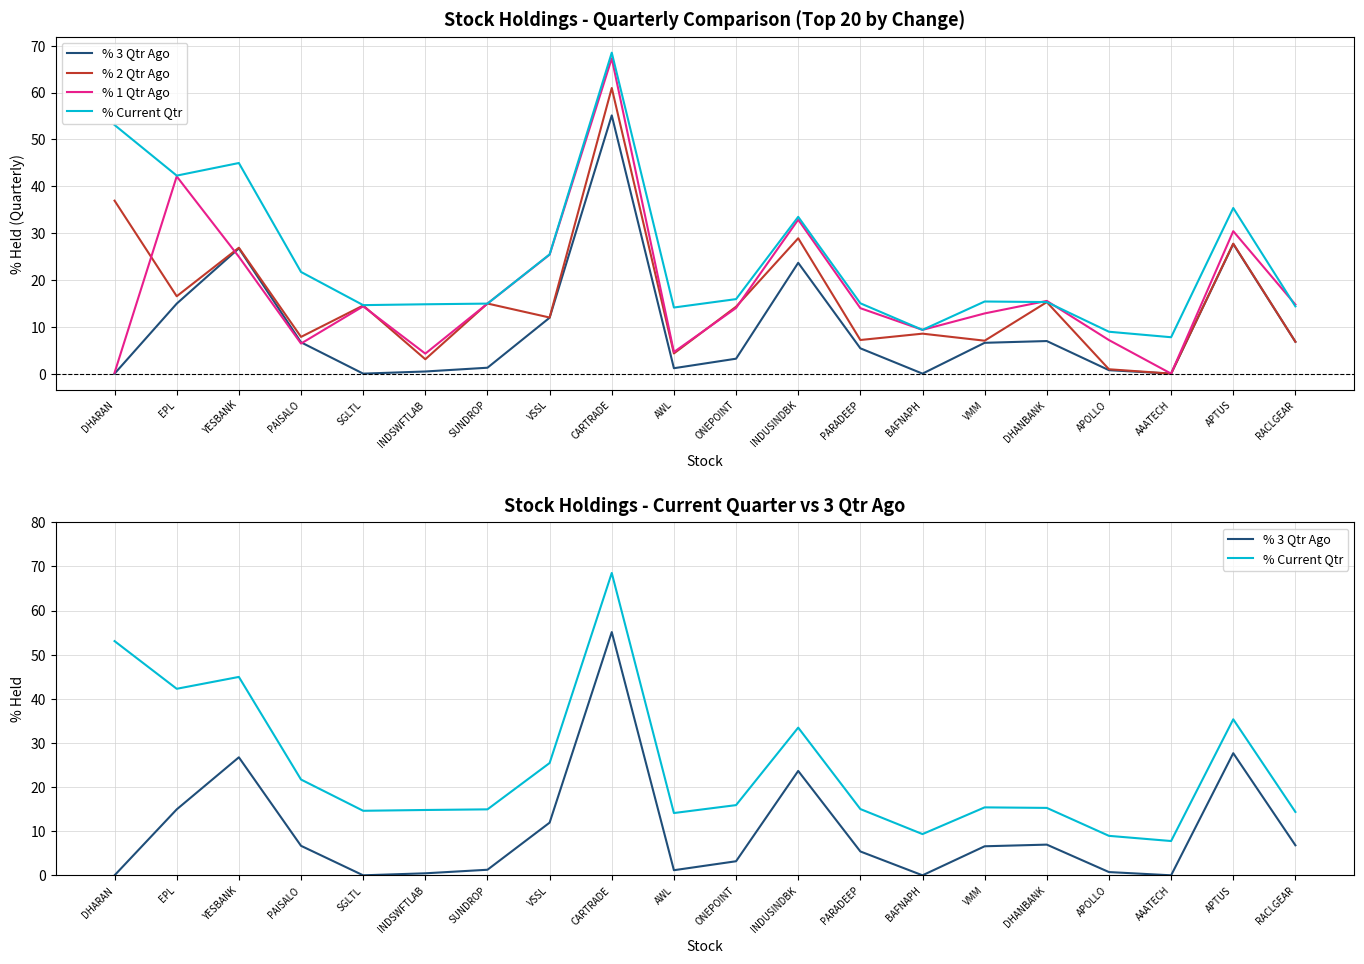

What is the difference between the second highest and second lowest values in the % Current Qtr series?

44.1